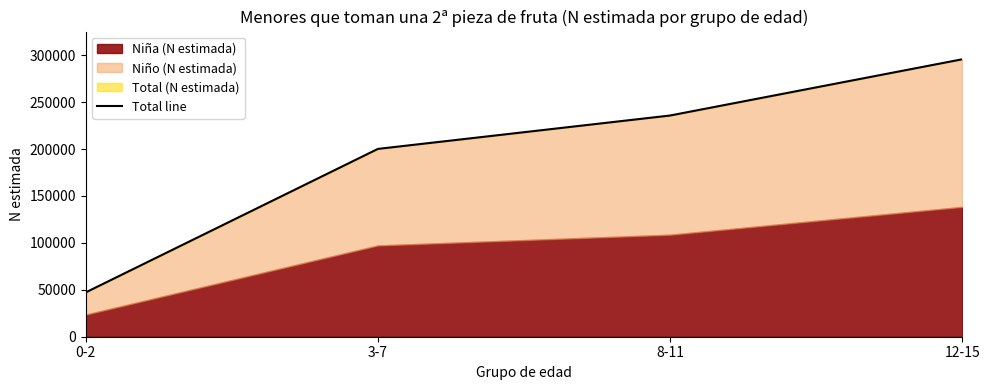

Reading left to right, extract all data points from this chart.

0-2=47259	3-7=200116	8-11=235684	12-15=295594